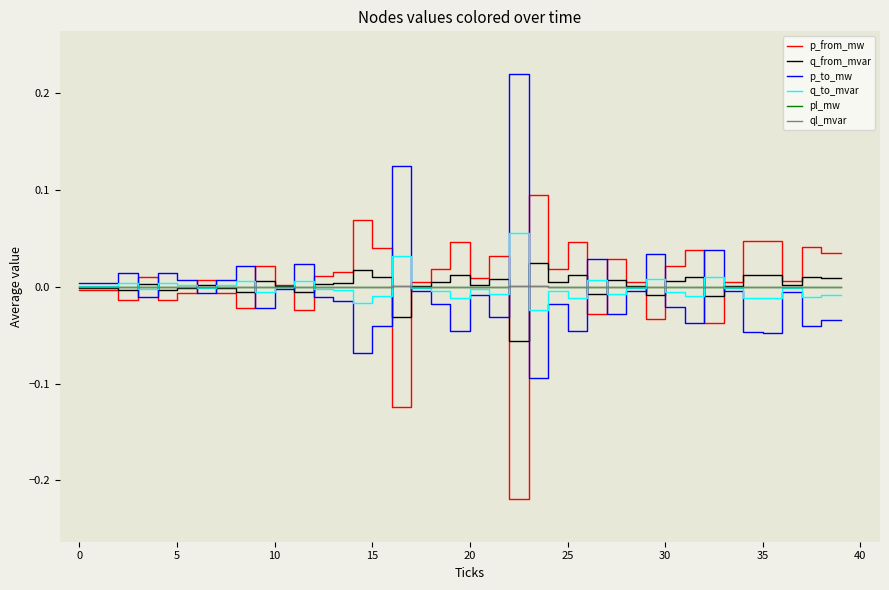

Is this an area chart (filled region under the line)?

No